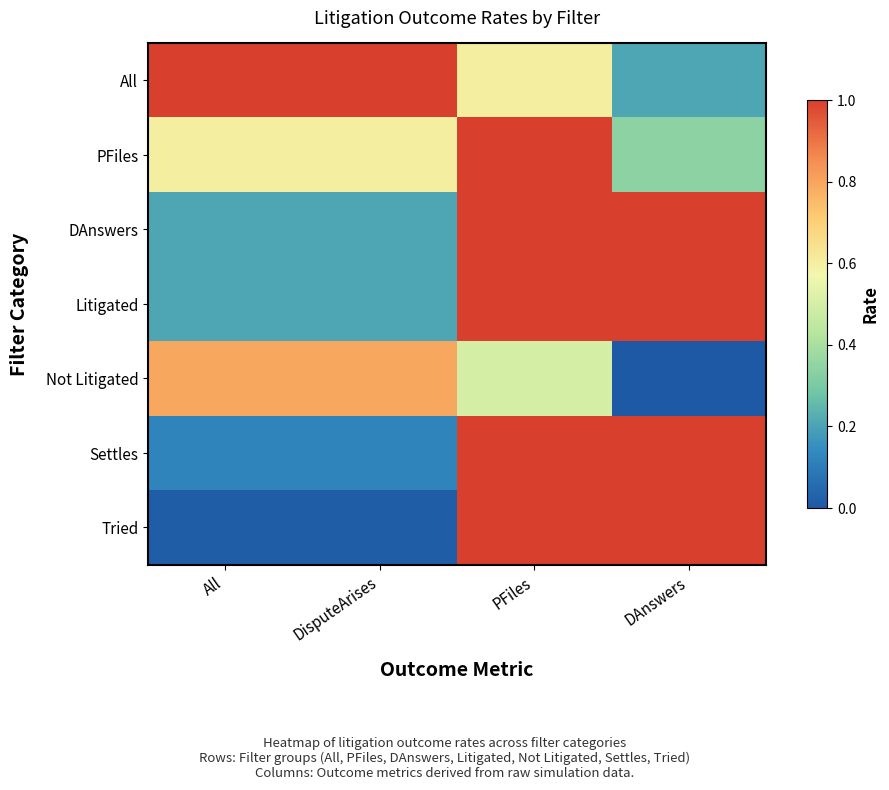

At which category does the chart reach its minimum across all series?

DAnswers